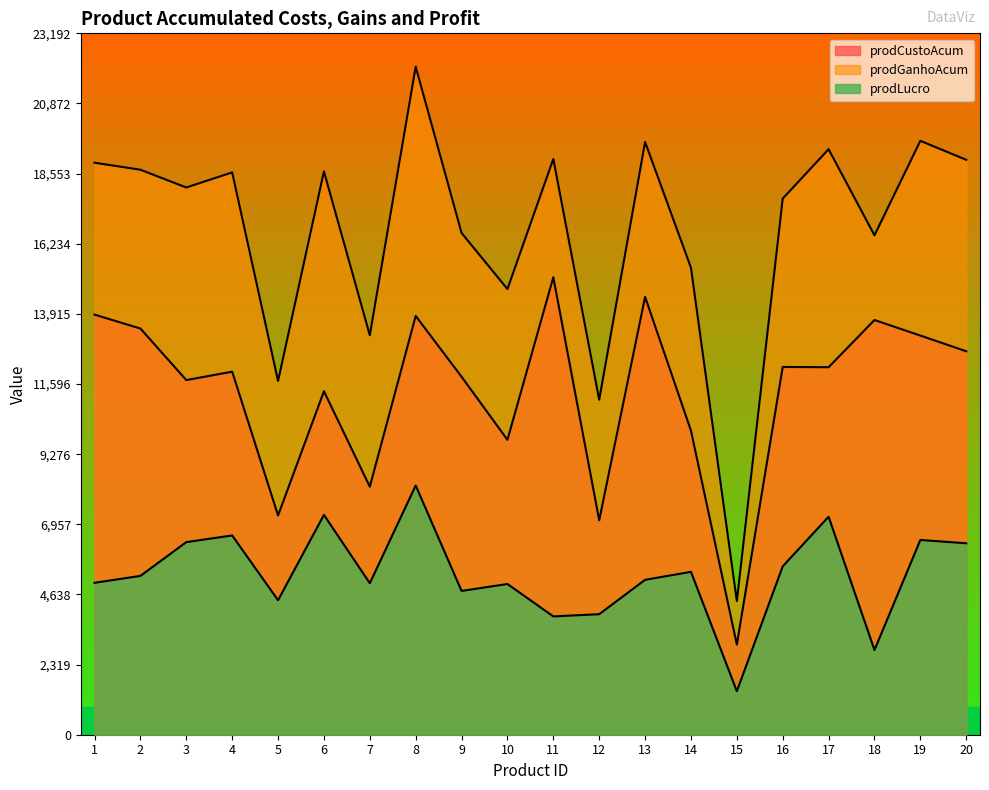

Rank the categories by prodCustoAcum value from highest to lowest.

11, 13, 1, 8, 18, 2, 19, 20, 16, 17, 4, 9, 3, 6, 14, 10, 7, 5, 12, 15